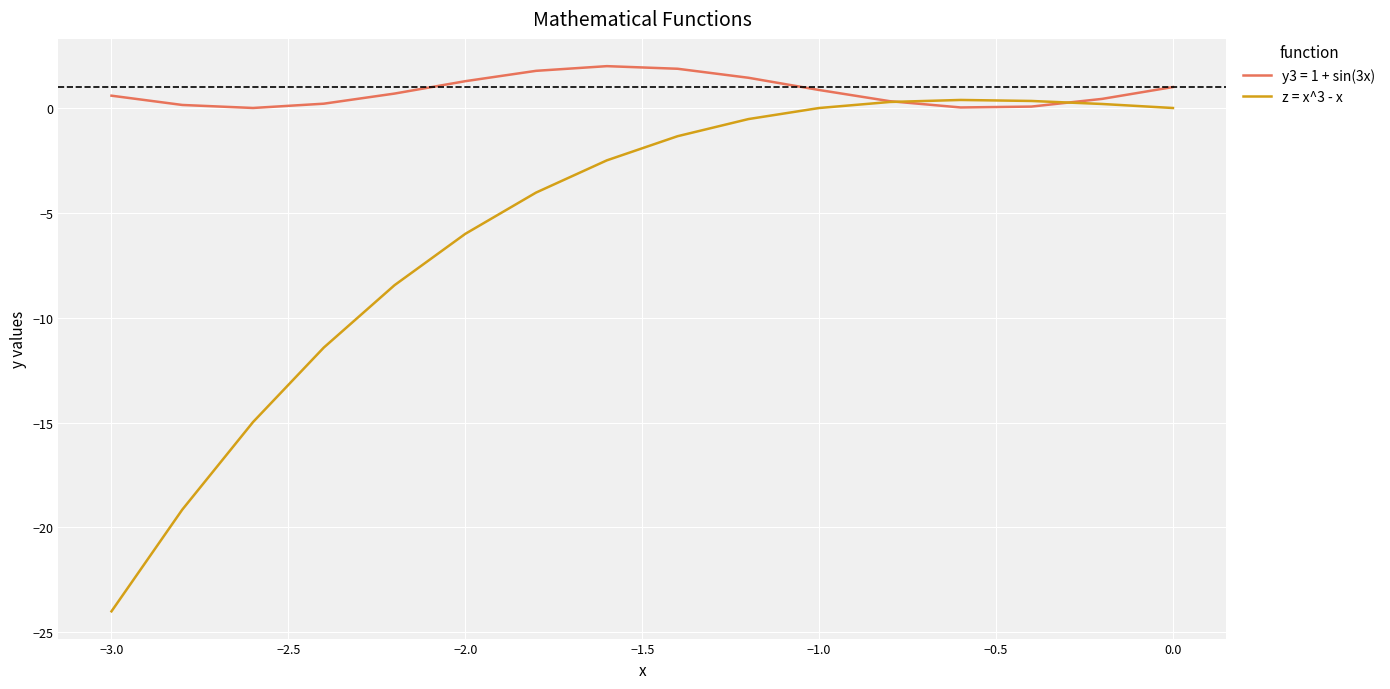

Which series has the widest spread of values?

z = x^3 - x